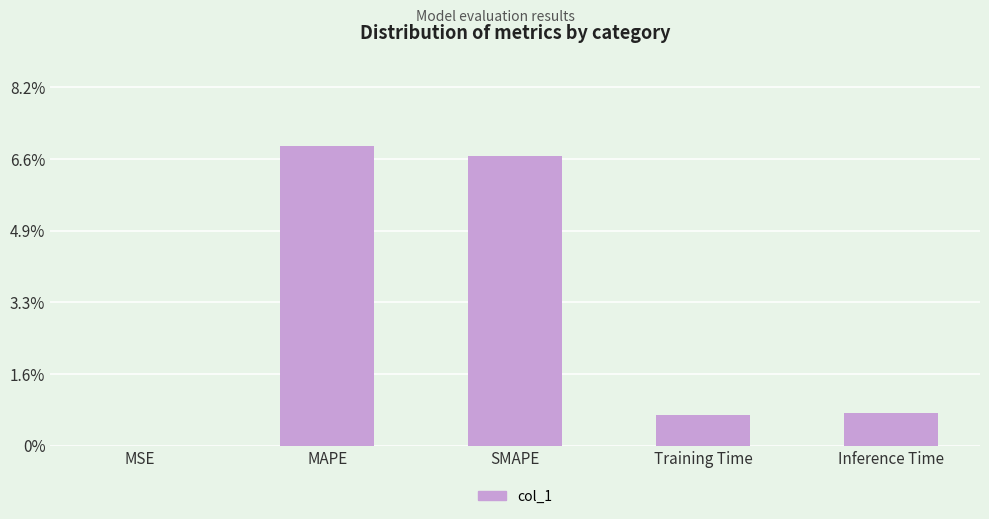

What is the change in value from MSE to MAPE?

+6.9